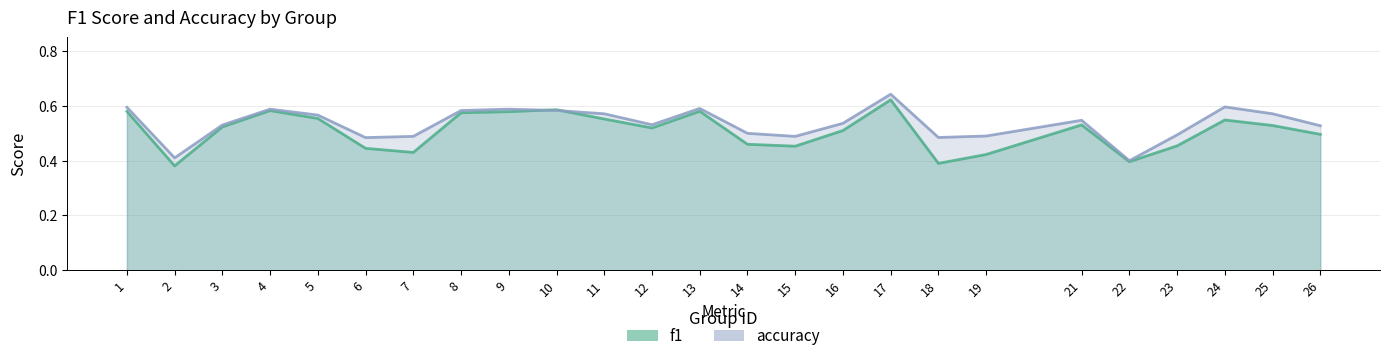

Reading right to left, extract all data points from this chart.

f1: 0.5	0.5	0.5	0.5	0.4	0.5	0.4	0.4	0.6	0.5	0.5	0.5	0.6	0.5	0.6	0.6	0.6	0.6	0.4	0.4	0.6	0.6	0.5	0.4	0.6
accuracy: 0.5	0.6	0.6	0.5	0.4	0.5	0.5	0.5	0.6	0.5	0.5	0.5	0.6	0.5	0.6	0.6	0.6	0.6	0.5	0.5	0.6	0.6	0.5	0.4	0.6